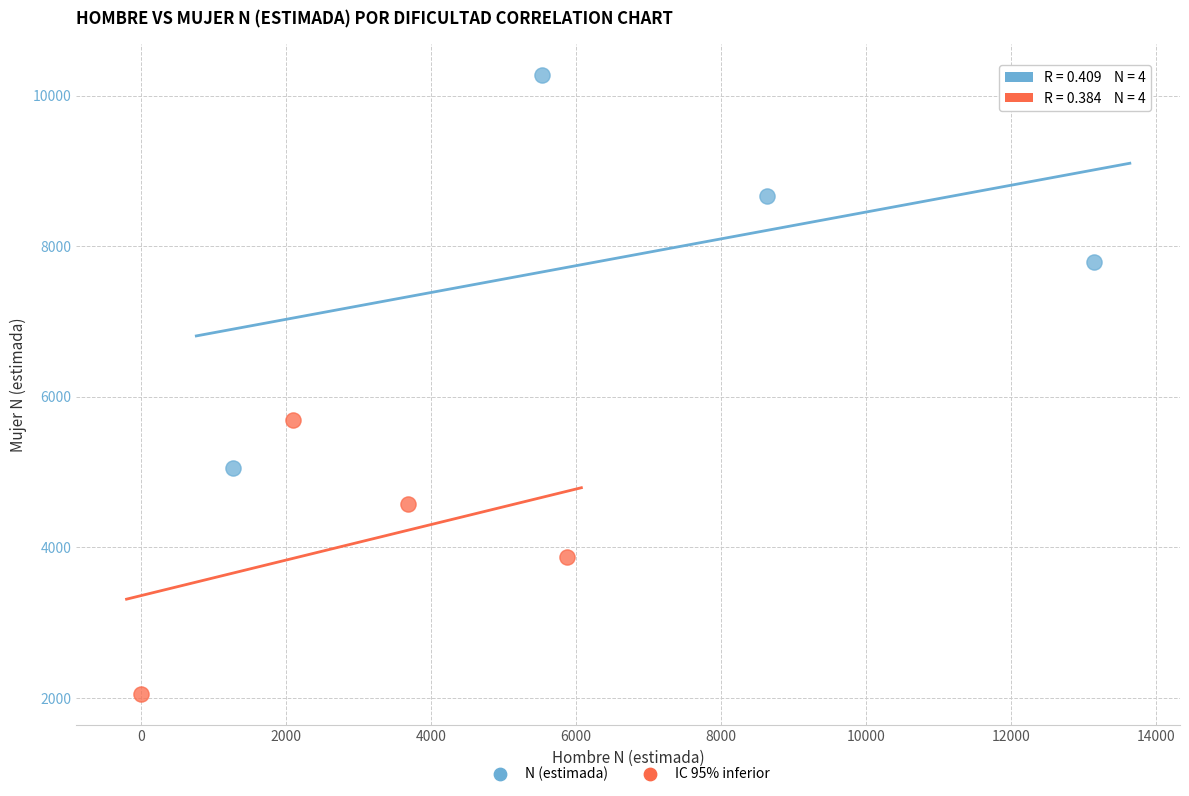

Which series has the largest Y range (max minus min)?

N (estimada)